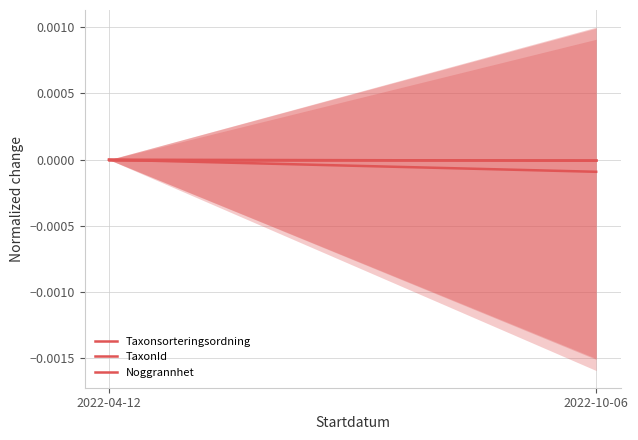

Is the value of Noggrannhet at 2022-04-12 greater than the value of Taxonsorteringsordning at 2022-04-12?

No